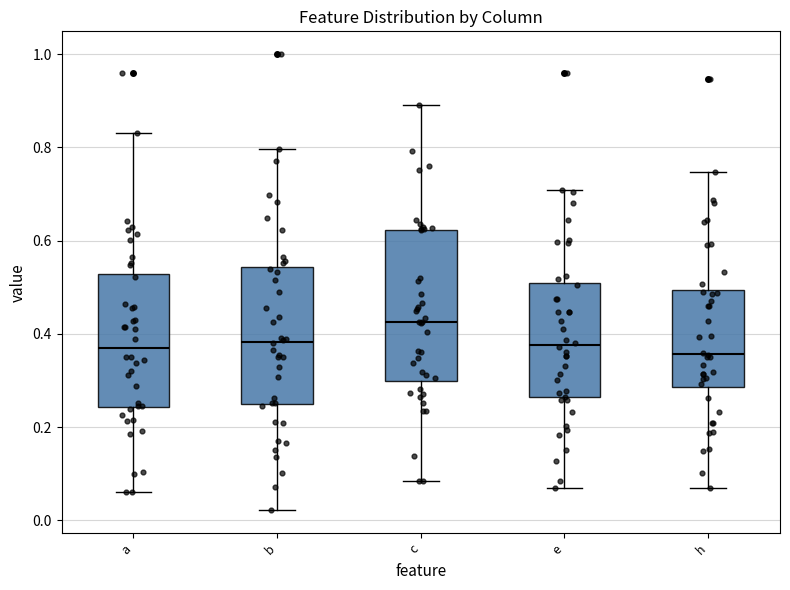

Reading left to right, read every box against the y-axis: the position of its median line, the range the box covers, and the ends of its whiskers. The values are not printed on the chart, so give them approximately, as read against the axis.

a: median 0.36, box 0.24 to 0.52, whiskers 0.06 to 0.82
b: median 0.38, box 0.24 to 0.54, whiskers 0.02 to 0.80
c: median 0.42, box 0.30 to 0.62, whiskers 0.08 to 0.90
e: median 0.38, box 0.26 to 0.50, whiskers 0.06 to 0.70
h: median 0.36, box 0.28 to 0.50, whiskers 0.06 to 0.74